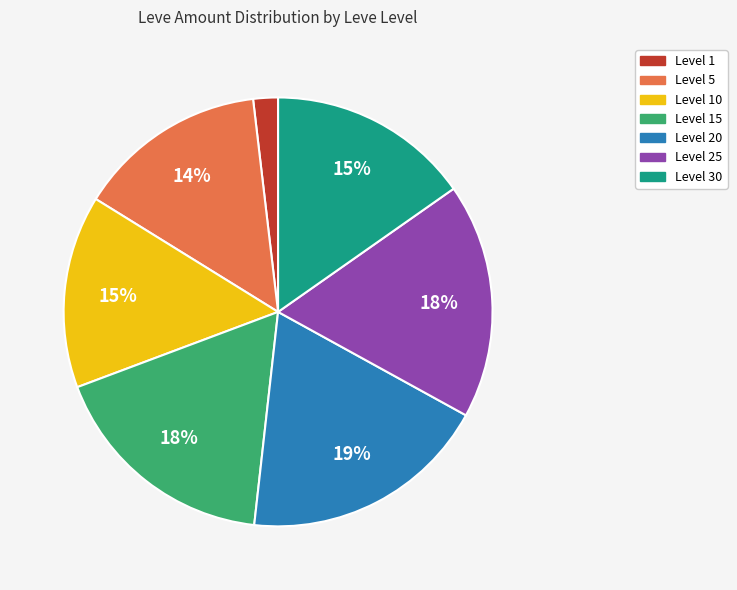

To the nearest percent, what is the average slice percentage?

14%